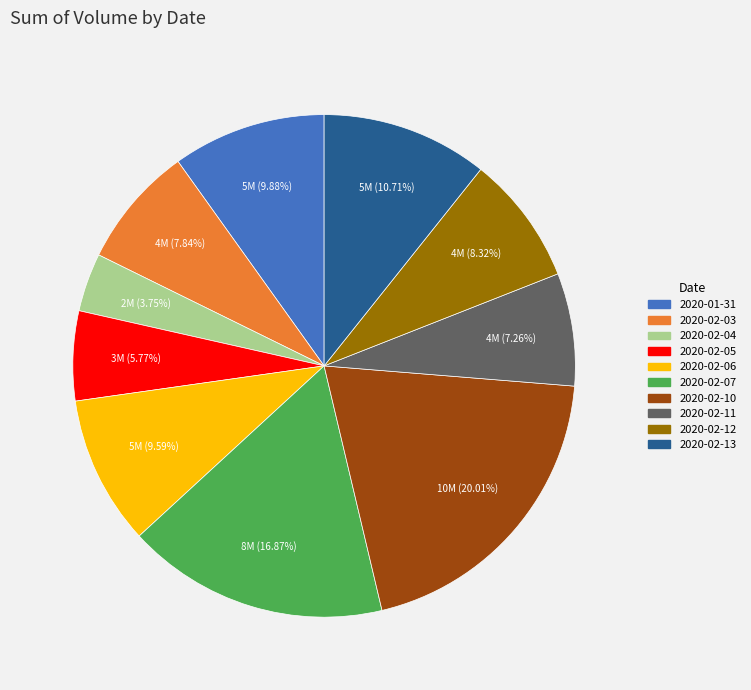

What is the smallest slice in the pie chart?

2020-02-04